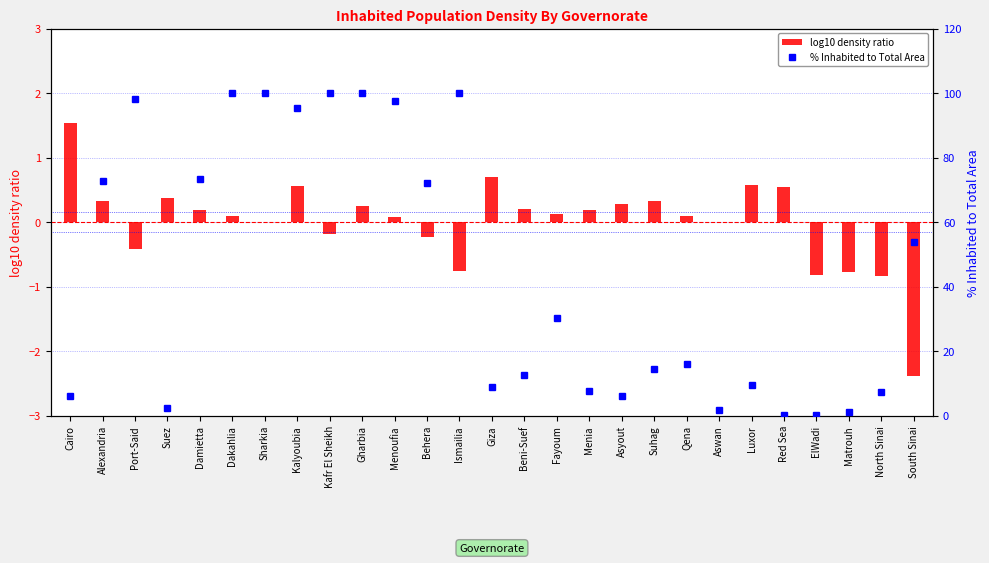

What is the smallest value displayed?

-2.4